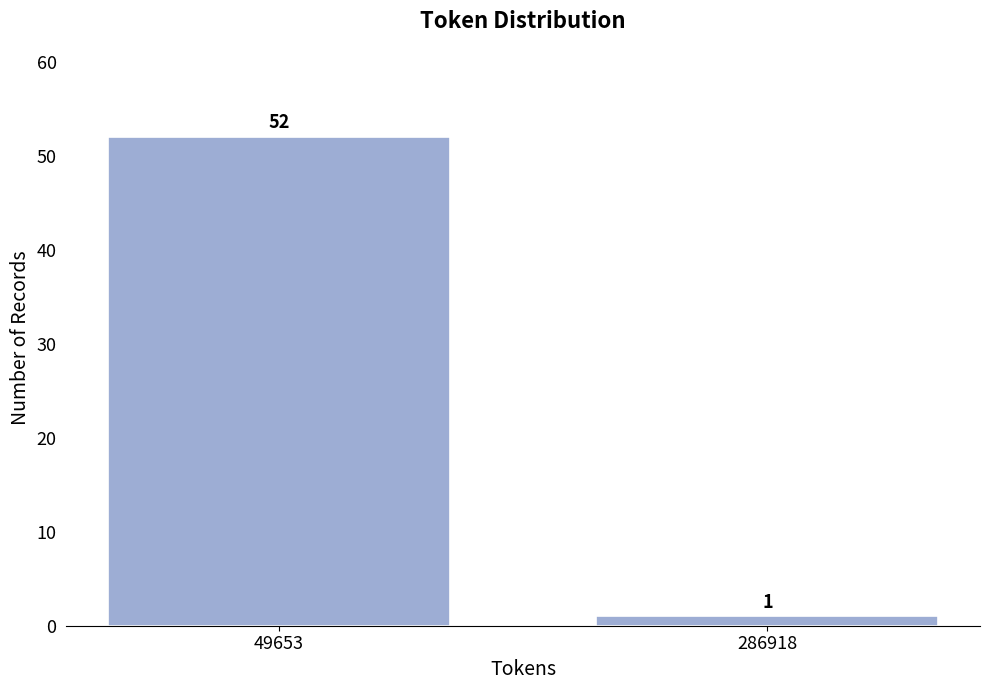

Reading left to right, what are all the values shown in this chart?

49653=52	286918=1